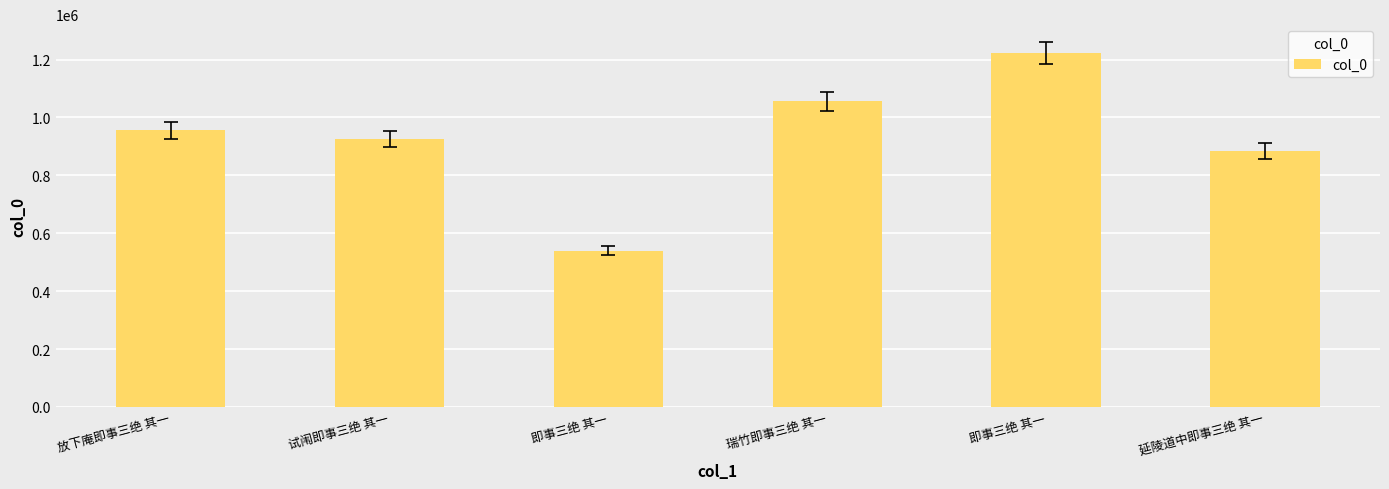

True or false: the data shows 800862 at 即事三绝 其一.

False